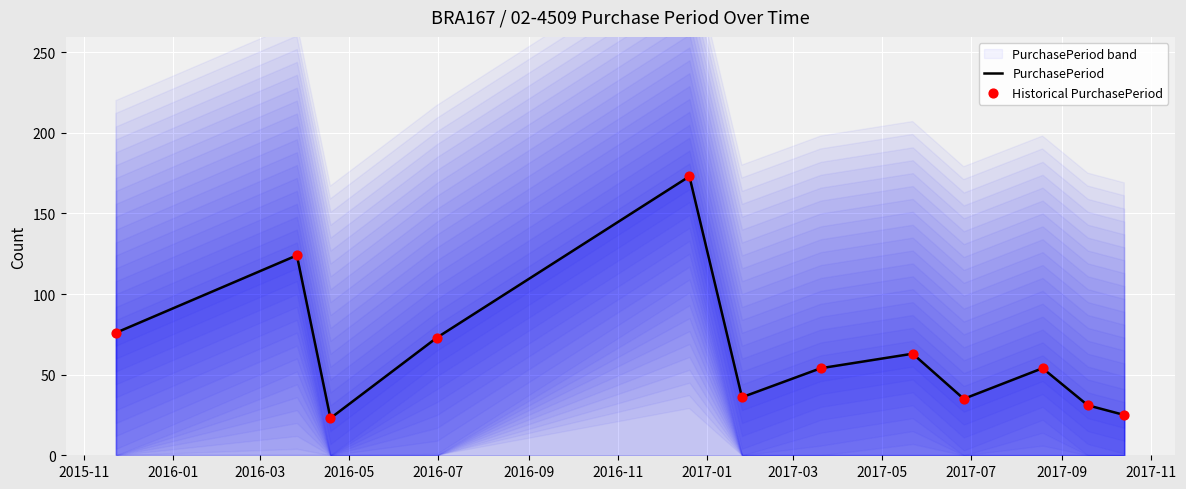

What is the total value across all series at 2016-07?

346